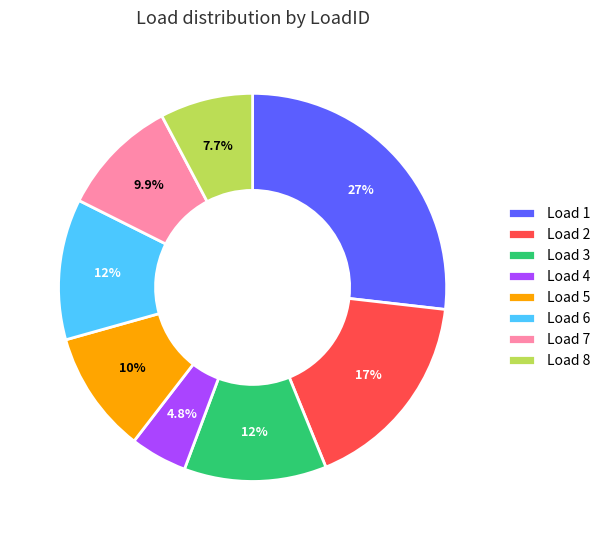

How many slices are in this pie chart?

8